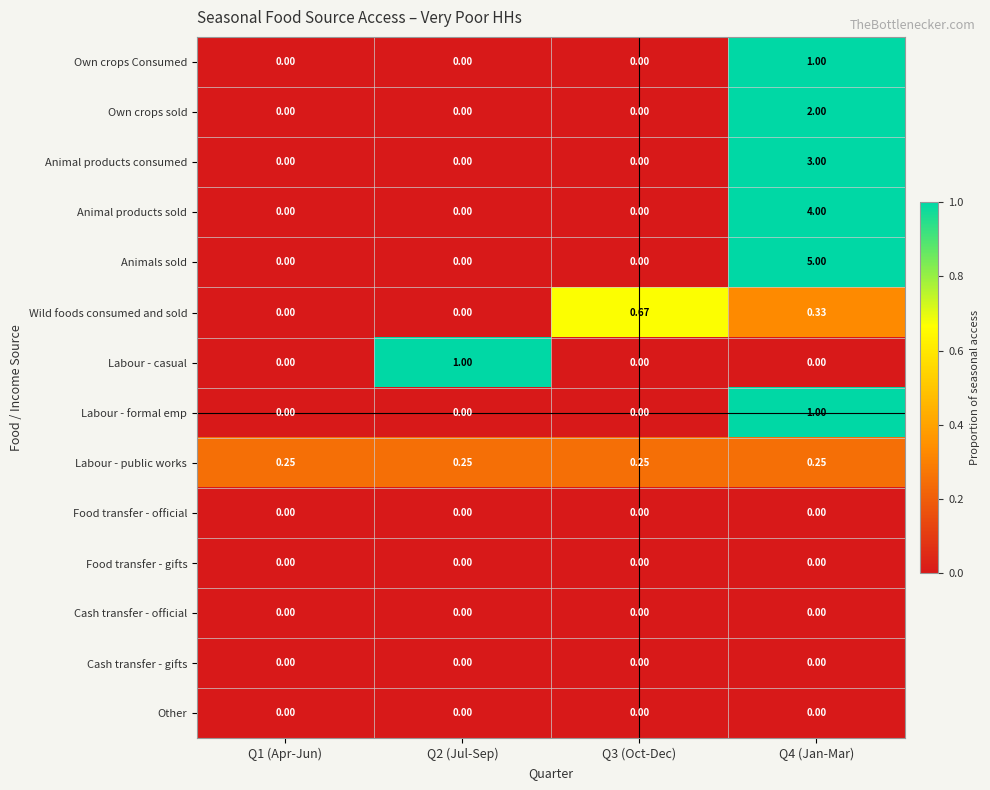

How many data points does each series have?

4